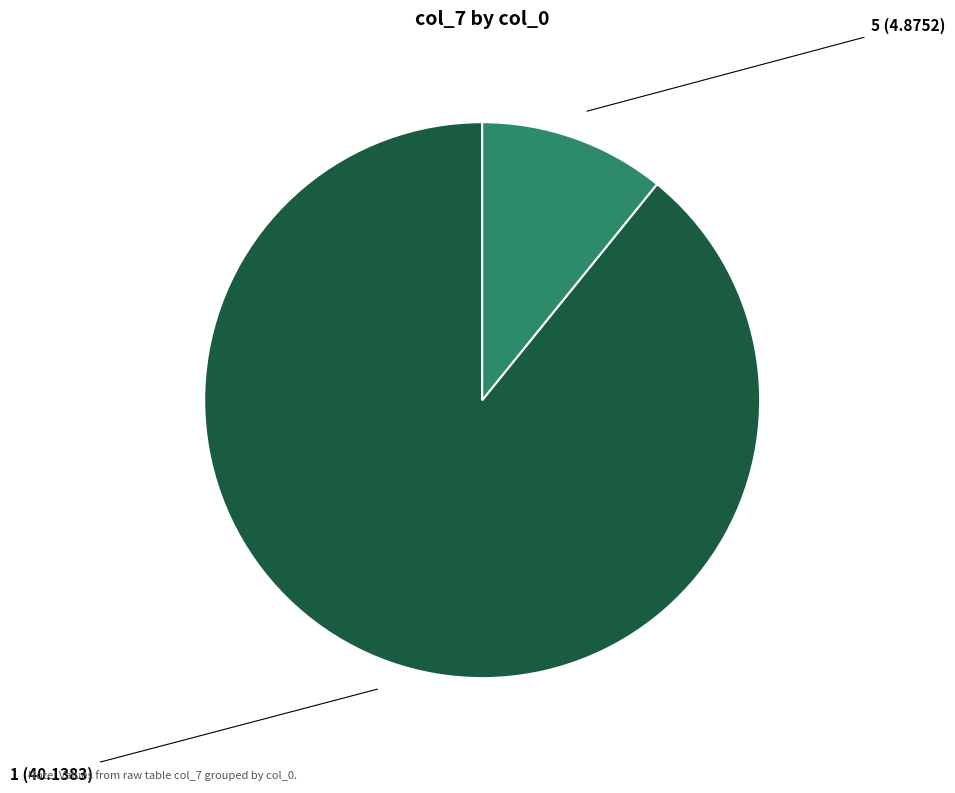

Is 1 the majority of the pie?

Yes